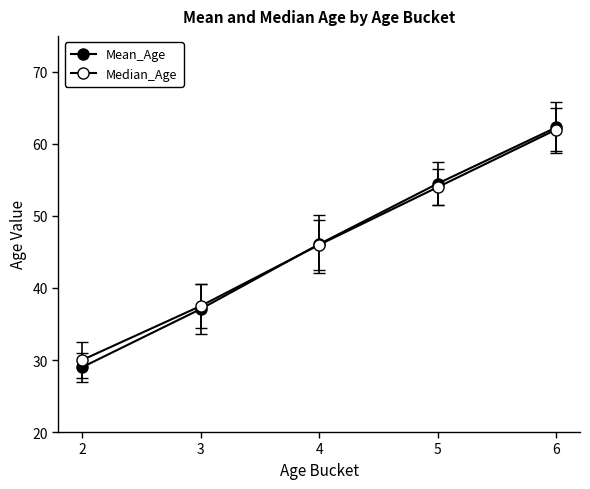

Rank the categories by Mean_Age value from highest to lowest.

6, 5, 4, 3, 2